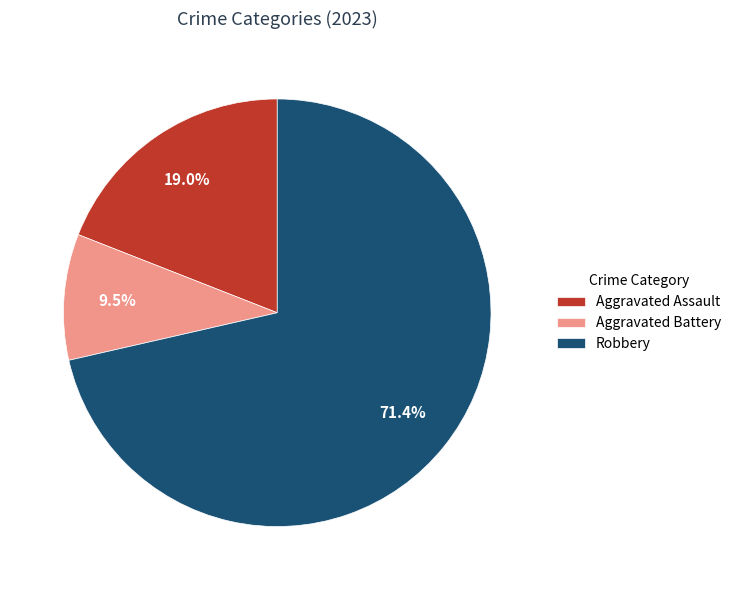

Which slice is the smallest?

Aggravated Battery